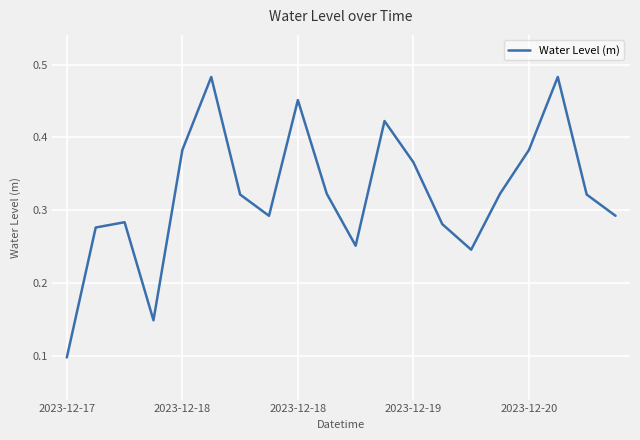

What is the difference between the maximum and minimum values?

0.4